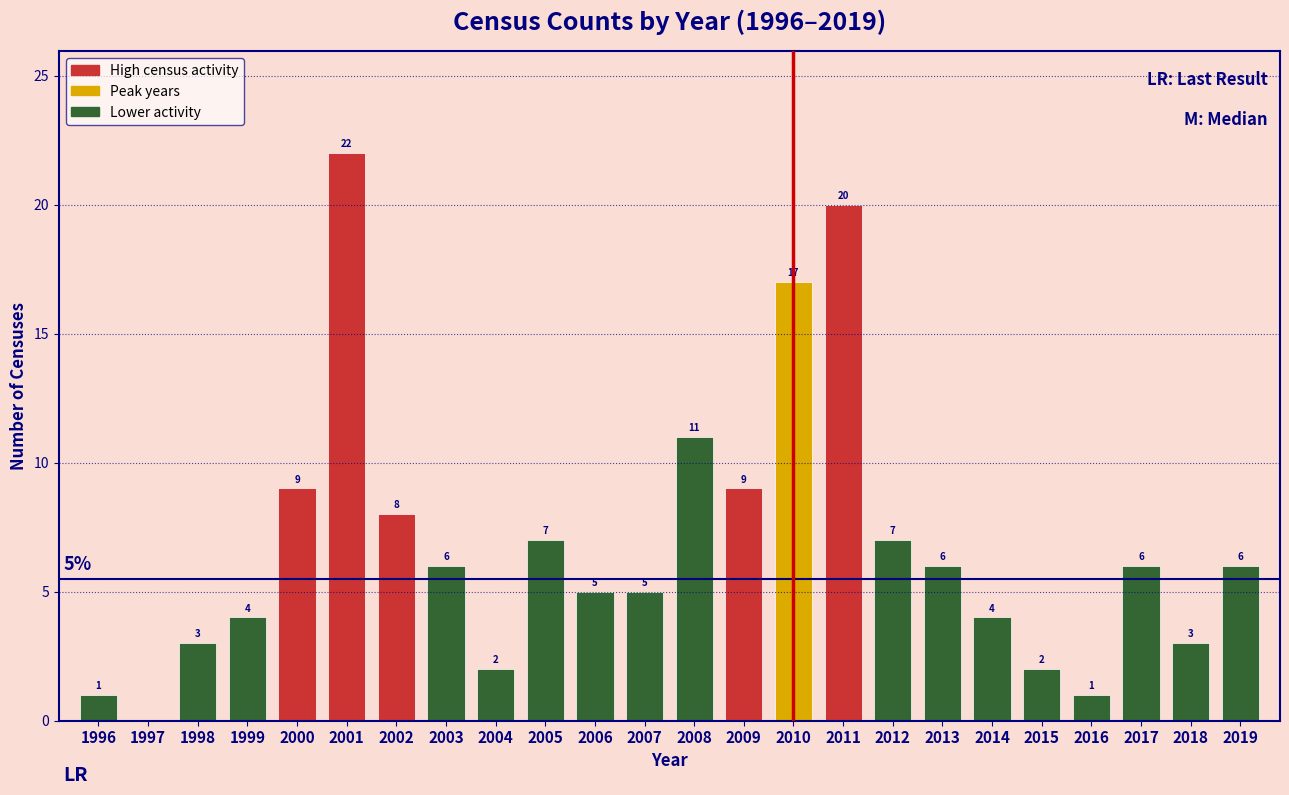

Reading left to right, what are all the values shown in this chart?

1996=1	1997=0	1998=3	1999=4	2000=9	2001=22	2002=8	2003=6	2004=2	2005=7	2006=5	2007=5	2008=11	2009=9	2010=17	2011=20	2012=7	2013=6	2014=4	2015=2	2016=1	2017=6	2018=3	2019=6